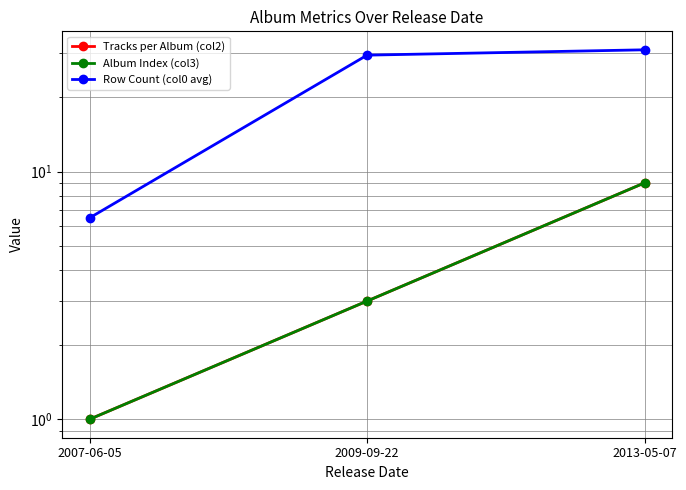

What are all the series names shown in the legend?

Tracks per Album (col2), Album Index (col3), Row Count (col0 avg)